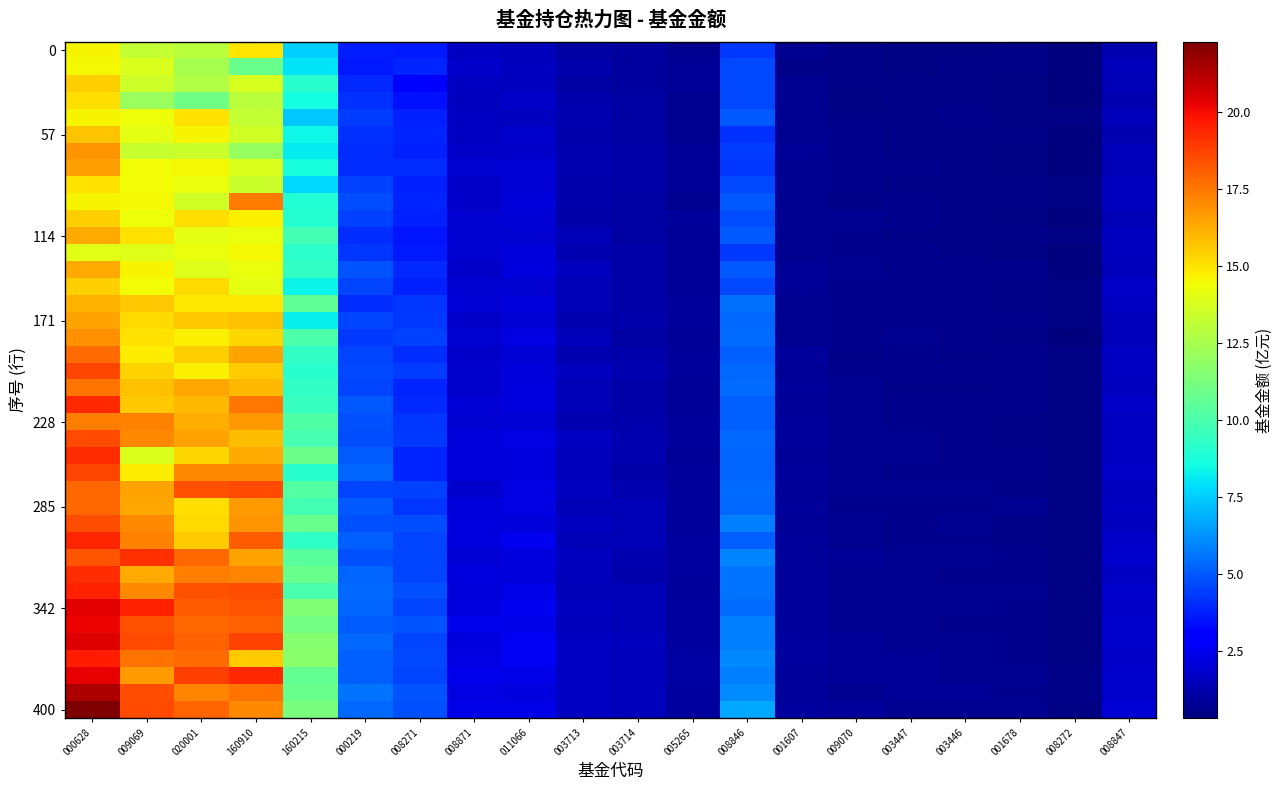

Reading right to left, list all the values displayed in this chart.

row_0: 008847=1.3	008272=0.3	001678=0.5	003446=0.5	003447=0.5	009070=0.6	001607=0.7	008846=4.3	005265=0.7	003714=0.9	003713=1.1	011066=1.5	008871=1.6	008271=3.6	000219=3.7	160215=7.6	160910=15.0	020001=13.0	009069=13.2	000628=14.6
row_1: 008847=1.5	008272=0.3	001678=0.5	003446=0.5	003447=0.5	009070=0.5	001607=0.5	008846=4.7	005265=0.8	003714=1.0	003713=1.2	011066=1.6	008871=1.7	008271=3.9	000219=3.6	160215=8.0	160910=10.8	020001=12.5	009069=13.8	000628=14.5
row_2: 008847=1.4	008272=0.4	001678=0.5	003446=0.5	003447=0.5	009070=0.5	001607=0.7	008846=4.6	005265=0.8	003714=1.0	003713=1.0	011066=1.6	008871=1.6	008271=2.8	000219=3.9	160215=9.1	160910=13.7	020001=12.7	009069=13.5	000628=15.5
row_3: 008847=1.3	008272=0.3	001678=0.4	003446=0.5	003447=0.5	009070=0.4	001607=0.7	008846=4.7	005265=0.7	003714=1.1	003713=1.2	011066=1.7	008871=1.6	008271=3.5	000219=4.2	160215=8.6	160910=12.9	020001=11.0	009069=12.2	000628=15.1
row_4: 008847=1.5	008272=0.4	001678=0.4	003446=0.6	003447=0.6	009070=0.5	001607=0.7	008846=5.0	005265=0.7	003714=1.0	003713=1.3	011066=1.5	008871=1.7	008271=3.8	000219=4.4	160215=7.4	160910=13.2	020001=15.1	009069=14.3	000628=14.6
row_5: 008847=1.3	008272=0.4	001678=0.5	003446=0.5	003447=0.6	009070=0.6	001607=0.7	008846=4.2	005265=0.7	003714=1.1	003713=1.2	011066=1.8	008871=1.6	008271=3.9	000219=4.2	160215=8.4	160910=13.6	020001=14.6	009069=14.1	000628=15.7
row_6: 008847=1.5	008272=0.3	001678=0.5	003446=0.5	003447=0.5	009070=0.6	001607=0.8	008846=4.4	005265=0.8	003714=1.1	003713=1.3	011066=1.7	008871=1.8	008271=3.8	000219=4.0	160215=8.1	160910=12.0	020001=13.4	009069=13.3	000628=16.8
row_7: 008847=1.4	008272=0.4	001678=0.5	003446=0.5	003447=0.6	009070=0.6	001607=0.7	008846=4.2	005265=0.8	003714=1.2	003713=1.3	011066=2.0	008871=1.9	008271=4.0	000219=4.0	160215=8.7	160910=13.8	020001=14.5	009069=14.5	000628=16.6
row_8: 008847=1.5	008272=0.4	001678=0.5	003446=0.5	003447=0.5	009070=0.6	001607=0.7	008846=4.6	005265=0.8	003714=1.1	003713=1.2	011066=2.0	008871=1.7	008271=3.8	000219=4.5	160215=7.8	160910=13.4	020001=14.2	009069=14.4	000628=15.1
row_9: 008847=1.5	008272=0.4	001678=0.5	003446=0.5	003447=0.6	009070=0.6	001607=0.7	008846=5.0	005265=0.7	003714=1.1	003713=1.2	011066=2.1	008871=1.7	008271=3.9	000219=4.8	160215=8.9	160910=17.4	020001=13.6	009069=14.5	000628=14.6
row_10: 008847=1.4	008272=0.4	001678=0.4	003446=0.6	003447=0.6	009070=0.7	001607=0.7	008846=4.8	005265=0.9	003714=1.1	003713=1.1	011066=2.0	008871=1.9	008271=3.8	000219=4.4	160215=9.0	160910=14.7	020001=15.1	009069=14.4	000628=15.5
row_11: 008847=1.6	008272=0.4	001678=0.6	003446=0.5	003447=0.6	009070=0.6	001607=0.7	008846=5.0	005265=0.8	003714=1.1	003713=1.4	011066=1.9	008871=1.9	008271=3.5	000219=4.1	160215=9.8	160910=14.3	020001=14.1	009069=15.0	000628=16.3
row_12: 008847=1.6	008272=0.4	001678=0.5	003446=0.6	003447=0.6	009070=0.6	001607=0.7	008846=4.3	005265=0.8	003714=1.1	003713=1.3	011066=2.1	008871=1.9	008271=3.6	000219=4.2	160215=9.2	160910=14.5	020001=14.2	009069=14.0	000628=14.0
row_13: 008847=1.5	008272=0.4	001678=0.6	003446=0.6	003447=0.6	009070=0.7	001607=0.8	008846=4.9	005265=0.8	003714=1.2	003713=1.5	011066=2.2	008871=1.8	008271=4.0	000219=4.9	160215=9.4	160910=14.3	020001=13.9	009069=14.6	000628=16.4
row_14: 008847=1.7	008272=0.4	001678=0.6	003446=0.6	003447=0.6	009070=0.6	001607=0.8	008846=4.7	005265=0.8	003714=1.1	003713=1.4	011066=1.9	008871=1.9	008271=3.8	000219=4.6	160215=8.3	160910=14.1	020001=15.2	009069=14.5	000628=15.5
row_15: 008847=1.6	008272=0.4	001678=0.5	003446=0.6	003447=0.6	009070=0.6	001607=0.7	008846=5.5	005265=0.8	003714=1.1	003713=1.4	011066=2.1	008871=2.0	008271=4.3	000219=4.1	160215=10.6	160910=14.8	020001=14.9	009069=15.6	000628=16.2
row_16: 008847=1.5	008272=0.4	001678=0.6	003446=0.6	003447=0.6	009070=0.6	001607=0.7	008846=5.3	005265=0.9	003714=1.2	003713=1.3	011066=2.0	008871=1.8	008271=4.3	000219=4.6	160215=8.3	160910=15.8	020001=15.6	009069=15.2	000628=16.5
row_17: 008847=1.5	008272=0.4	001678=0.6	003446=0.6	003447=0.7	009070=0.7	001607=0.7	008846=5.4	005265=0.8	003714=1.1	003713=1.5	011066=2.2	008871=1.9	008271=4.5	000219=4.3	160215=10.1	160910=15.3	020001=14.7	009069=15.1	000628=16.9
row_18: 008847=1.6	008272=0.4	001678=0.6	003446=0.5	003447=0.6	009070=0.6	001607=0.8	008846=5.1	005265=0.8	003714=1.2	003713=1.3	011066=2.0	008871=1.7	008271=4.1	000219=4.5	160215=9.4	160910=16.5	020001=15.5	009069=14.8	000628=17.8
row_19: 008847=1.7	008272=0.4	001678=0.6	003446=0.6	003447=0.6	009070=0.6	001607=0.8	008846=5.4	005265=0.9	003714=1.3	003713=1.5	011066=2.1	008871=1.8	008271=4.4	000219=4.6	160215=9.1	160910=15.6	020001=14.7	009069=15.4	000628=18.6
row_20: 008847=1.6	008272=0.4	001678=0.6	003446=0.6	003447=0.6	009070=0.7	001607=0.8	008846=5.4	005265=0.8	003714=1.2	003713=1.4	011066=2.2	008871=1.8	008271=3.9	000219=4.6	160215=9.4	160910=15.9	020001=16.4	009069=15.8	000628=17.6
row_21: 008847=1.8	008272=0.4	001678=0.6	003446=0.6	003447=0.6	009070=0.7	001607=0.8	008846=5.2	005265=0.8	003714=1.2	003713=1.4	011066=2.2	008871=2.0	008271=4.0	000219=5.0	160215=9.4	160910=17.5	020001=16.0	009069=15.7	000628=19.3
row_22: 008847=1.7	008272=0.4	001678=0.6	003446=0.6	003447=0.6	009070=0.7	001607=0.9	008846=5.2	005265=0.9	003714=1.2	003713=1.3	011066=1.9	008871=1.9	008271=4.2	000219=4.9	160215=10.1	160910=16.7	020001=16.2	009069=17.2	000628=17.3
row_23: 008847=1.6	008272=0.4	001678=0.6	003446=0.6	003447=0.7	009070=0.7	001607=0.9	008846=5.3	005265=0.8	003714=1.3	003713=1.6	011066=2.2	008871=2.1	008271=4.3	000219=4.8	160215=9.9	160910=15.9	020001=16.5	009069=17.1	000628=18.6
row_24: 008847=1.7	008272=0.4	001678=0.6	003446=0.6	003447=0.7	009070=0.7	001607=0.8	008846=5.2	005265=0.8	003714=1.3	003713=1.4	011066=2.2	008871=2.1	008271=3.9	000219=5.1	160215=10.9	160910=16.3	020001=15.3	009069=13.8	000628=19.3
row_25: 008847=1.7	008272=0.4	001678=0.6	003446=0.6	003447=0.6	009070=0.7	001607=0.9	008846=5.3	005265=0.9	003714=1.2	003713=1.4	011066=2.2	008871=2.1	008271=3.9	000219=5.2	160215=9.1	160910=17.1	020001=17.1	009069=14.7	000628=18.6
row_26: 008847=1.6	008272=0.4	001678=0.5	003446=0.7	003447=0.7	009070=0.7	001607=0.8	008846=5.4	005265=0.9	003714=1.3	003713=1.5	011066=2.2	008871=1.8	008271=4.4	000219=4.6	160215=10.2	160910=18.6	020001=18.4	009069=16.5	000628=17.9
row_27: 008847=1.7	008272=0.5	001678=0.7	003446=0.6	003447=0.6	009070=0.6	001607=0.9	008846=5.3	005265=0.8	003714=1.4	003713=1.4	011066=2.3	008871=2.1	008271=4.2	000219=5.0	160215=9.8	160910=16.7	020001=15.1	009069=16.4	000628=17.9
row_28: 008847=1.6	008272=0.4	001678=0.5	003446=0.7	003447=0.7	009070=0.7	001607=0.8	008846=5.8	005265=0.8	003714=1.4	003713=1.6	011066=2.0	008871=2.1	008271=4.7	000219=4.9	160215=10.9	160910=16.8	020001=15.2	009069=17.1	000628=18.5
row_29: 008847=1.7	008272=0.5	001678=0.5	003446=0.6	003447=0.6	009070=0.7	001607=0.9	008846=5.2	005265=0.9	003714=1.4	003713=1.4	011066=2.5	008871=2.2	008271=4.6	000219=5.1	160215=9.3	160910=18.1	020001=15.5	009069=17.2	000628=19.4
row_30: 008847=1.8	008272=0.4	001678=0.6	003446=0.7	003447=0.7	009070=0.7	001607=0.9	008846=6.0	005265=1.0	003714=1.3	003713=1.6	011066=2.2	008871=2.0	008271=4.6	000219=4.9	160215=10.4	160910=16.5	020001=17.8	009069=19.1	000628=18.3
row_31: 008847=1.7	008272=0.5	001678=0.6	003446=0.6	003447=0.7	009070=0.7	001607=0.9	008846=5.6	005265=0.9	003714=1.2	003713=1.5	011066=2.0	008871=2.1	008271=4.6	000219=5.3	160215=10.8	160910=17.2	020001=17.3	009069=16.3	000628=19.2
row_32: 008847=1.8	008272=0.4	001678=0.7	003446=0.7	003447=0.7	009070=0.7	001607=0.8	008846=5.6	005265=0.9	003714=1.4	003713=1.4	011066=2.3	008871=2.1	008271=4.8	000219=5.3	160215=9.9	160910=18.5	020001=18.3	009069=17.1	000628=19.5
row_33: 008847=1.7	008272=0.5	001678=0.6	003446=0.7	003447=0.7	009070=0.7	001607=0.8	008846=5.4	005265=1.0	003714=1.4	003713=1.5	011066=2.5	008871=2.1	008271=4.6	000219=5.3	160215=11.4	160910=18.3	020001=18.2	009069=19.5	000628=20.3
row_34: 008847=1.8	008272=0.5	001678=0.6	003446=0.6	003447=0.7	009070=0.7	001607=0.9	008846=5.9	005265=1.0	003714=1.4	003713=1.5	011066=2.3	008871=2.4	008271=4.9	000219=5.1	160215=11.1	160910=18.0	020001=17.8	009069=18.4	000628=20.2
row_35: 008847=1.8	008272=0.5	001678=0.7	003446=0.7	003447=0.7	009070=0.8	001607=0.9	008846=5.9	005265=1.0	003714=1.5	003713=1.6	011066=2.6	008871=2.2	008271=4.6	000219=5.3	160215=11.6	160910=18.7	020001=18.0	009069=18.5	000628=20.5
row_36: 008847=1.8	008272=0.5	001678=0.6	003446=0.7	003447=0.8	009070=0.8	001607=0.9	008846=6.0	005265=1.0	003714=1.4	003713=1.6	011066=2.6	008871=2.3	008271=4.7	000219=5.2	160215=11.7	160910=15.6	020001=17.8	009069=17.6	000628=19.6
row_37: 008847=1.8	008272=0.5	001678=0.7	003446=0.7	003447=0.7	009070=0.8	001607=0.9	008846=5.9	005265=1.0	003714=1.4	003713=1.7	011066=2.3	008871=2.4	008271=4.6	000219=5.1	160215=10.7	160910=19.3	020001=18.9	009069=16.7	000628=20.3
row_38: 008847=1.8	008272=0.5	001678=0.6	003446=0.8	003447=0.7	009070=0.7	001607=0.8	008846=6.1	005265=1.0	003714=1.5	003713=1.6	011066=2.1	008871=2.3	008271=4.9	000219=5.6	160215=10.8	160910=17.6	020001=17.2	009069=18.5	000628=21.4
row_39: 008847=1.9	008272=0.5	001678=0.7	003446=0.7	003447=0.7	009070=0.8	001607=0.9	008846=6.7	005265=1.0	003714=1.4	003713=1.6	011066=2.3	008871=2.3	008271=4.8	000219=5.3	160215=11.3	160910=17.1	020001=18.0	009069=18.6	000628=22.3